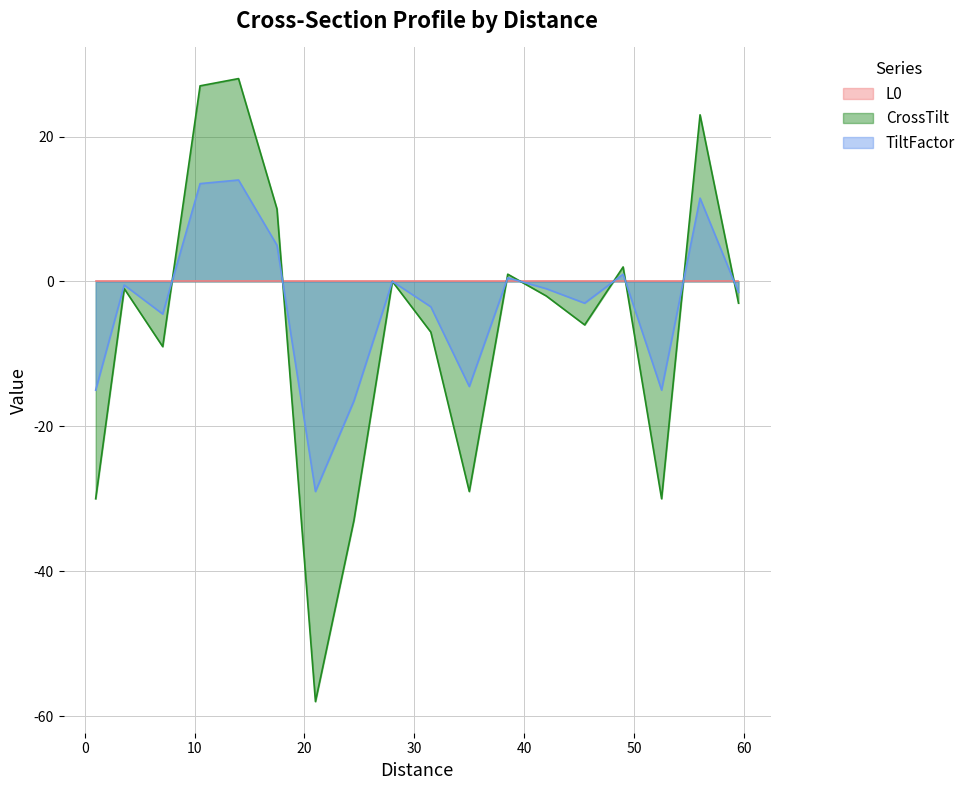

What is the sum of the TiltFactor values at 59.5 and 24.5?

-18.0